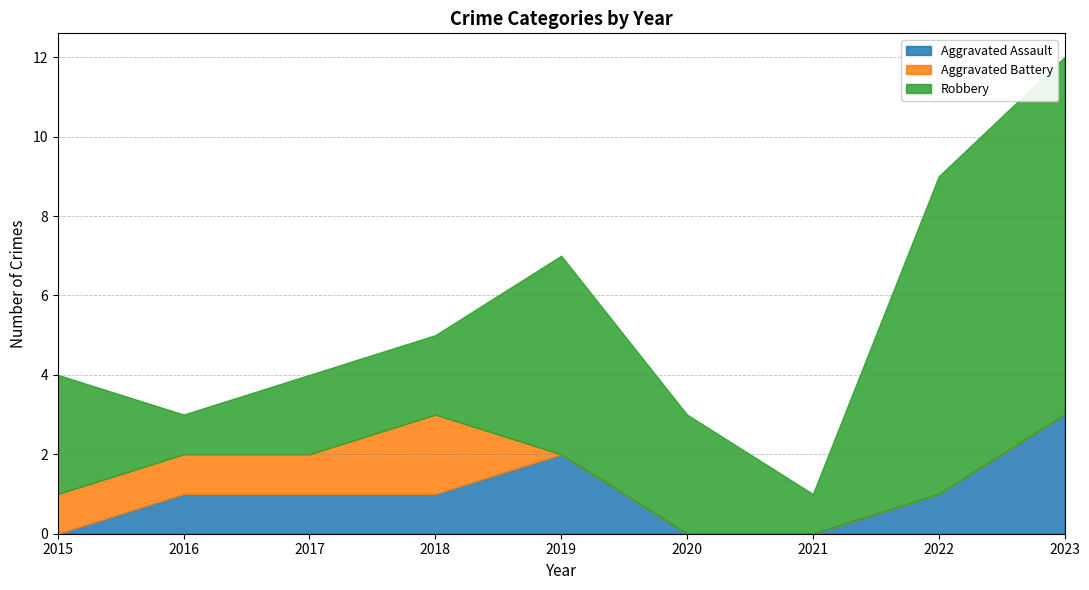

The value of Robbery at 2023 is 14. True or false?

False